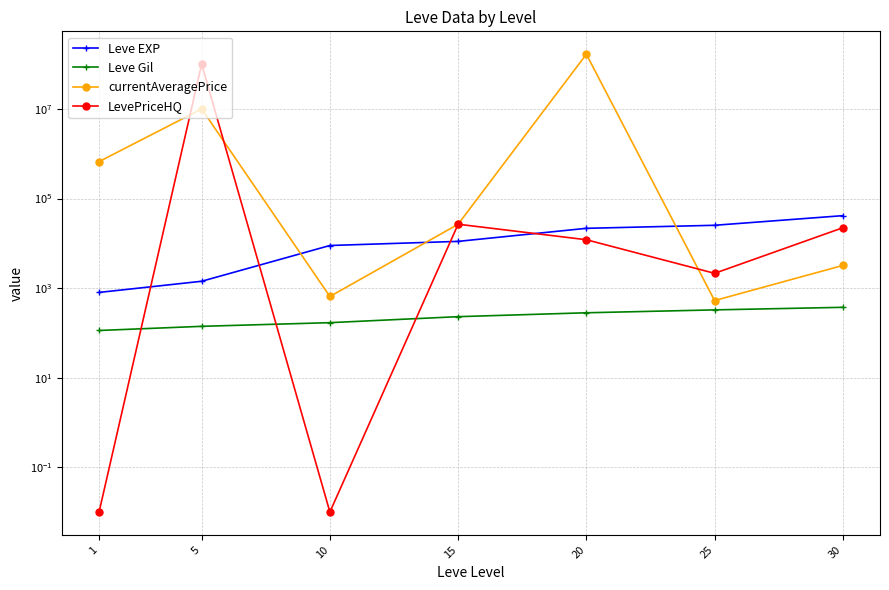

Rank the series at 15 from lowest to highest value.

Leve Gil, Leve EXP, currentAveragePrice, LevePriceHQ